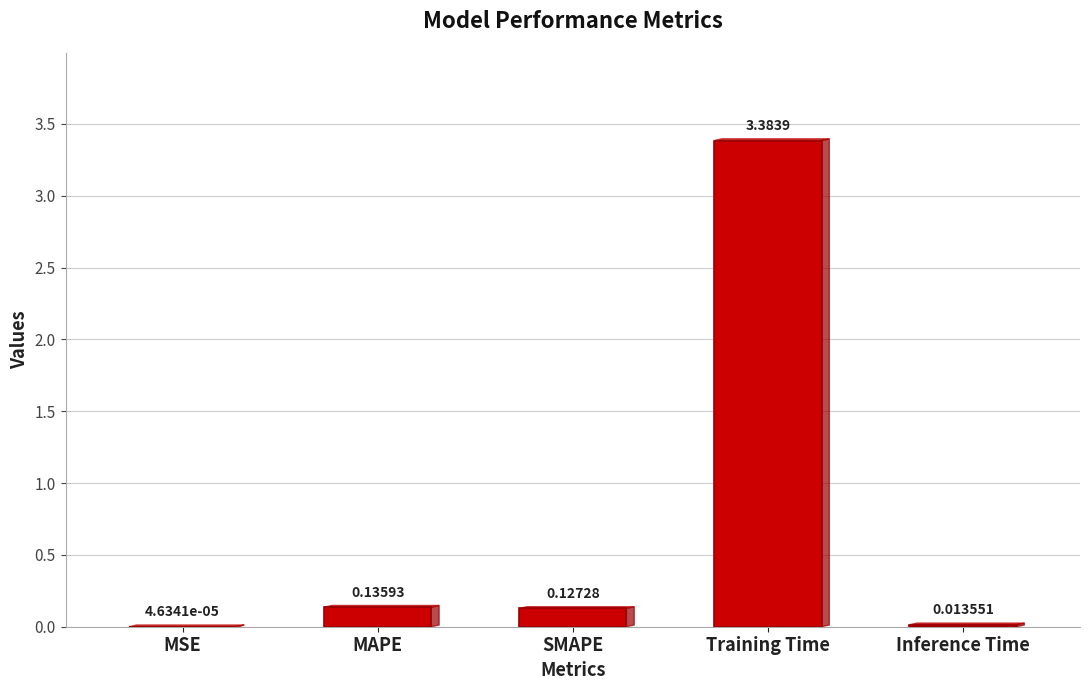

What is the sum of all values?

3.7